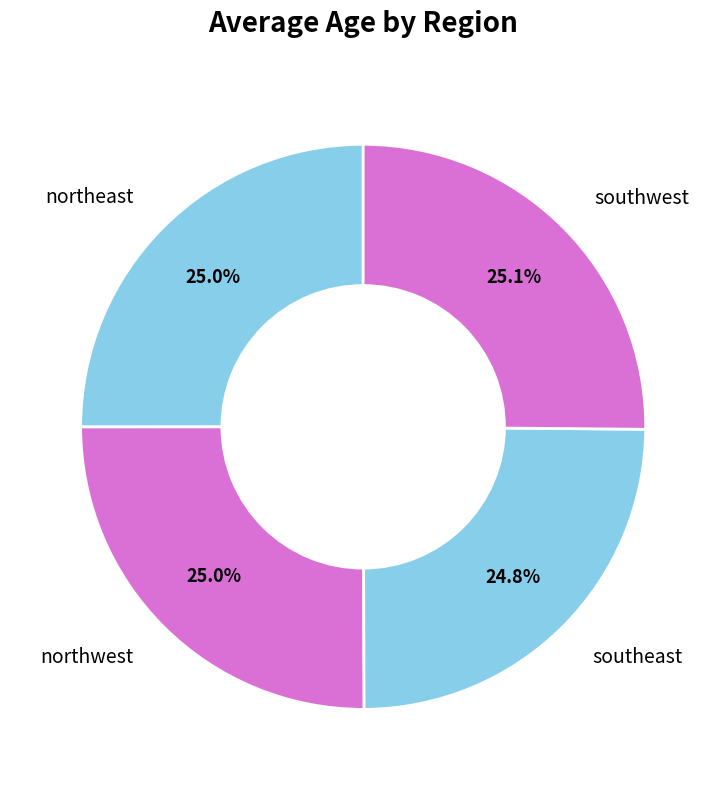

How much of the chart is everything except northwest?

75.0%